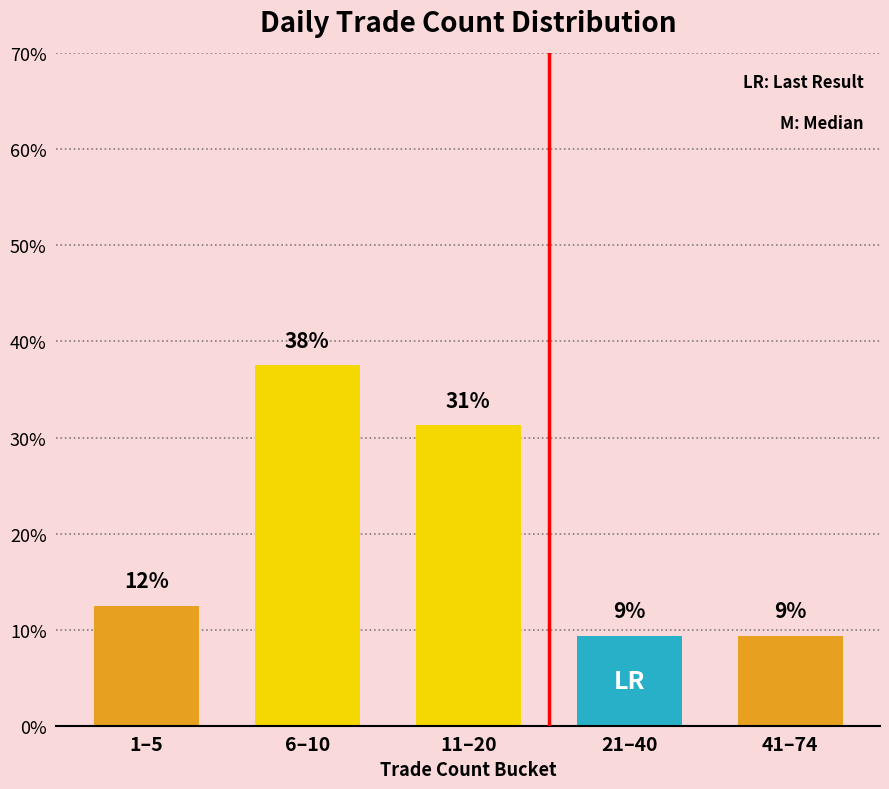

Is it true that the value at 21–40 is 3.1?

False